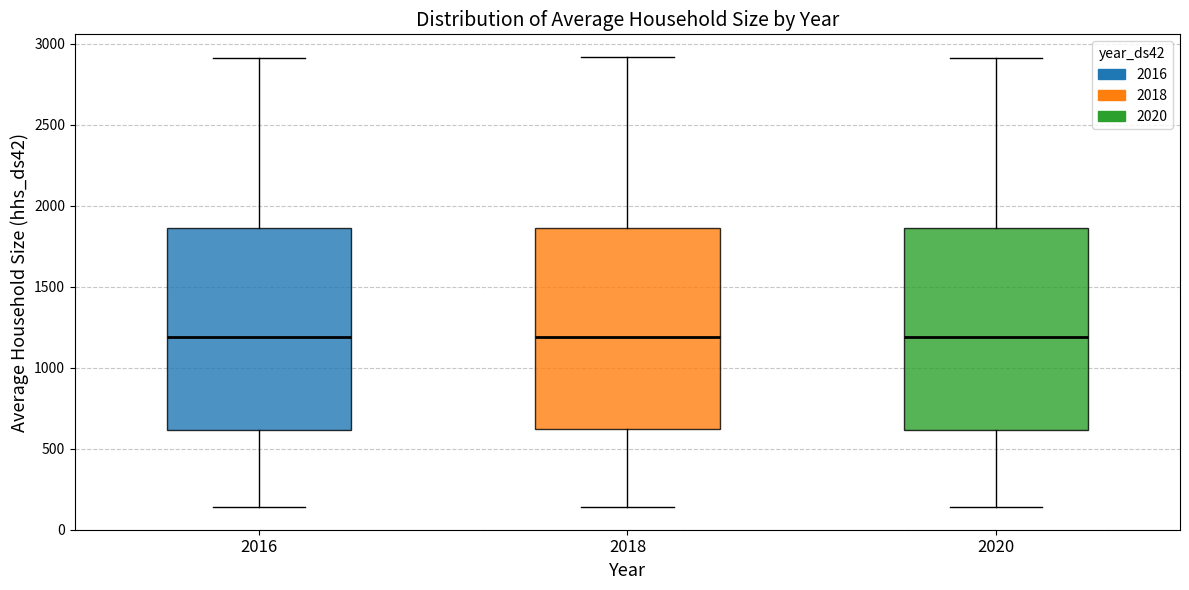

Where does the upper whisker of the box at x = 2020 end on the y-axis? The values are not printed on the chart, so give them approximately, as read against the axis.

2900